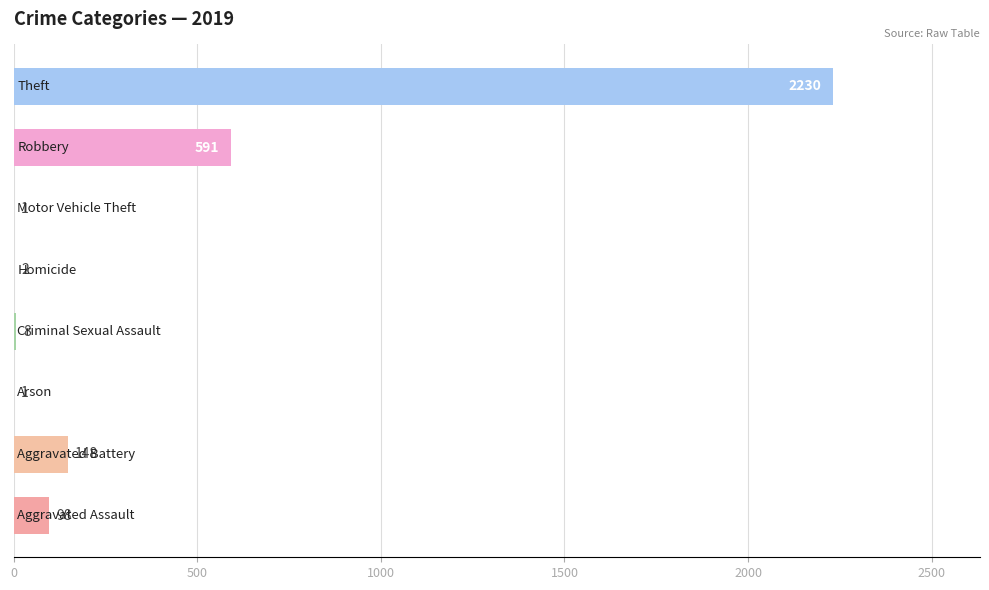

What is the greatest value displayed?

2230